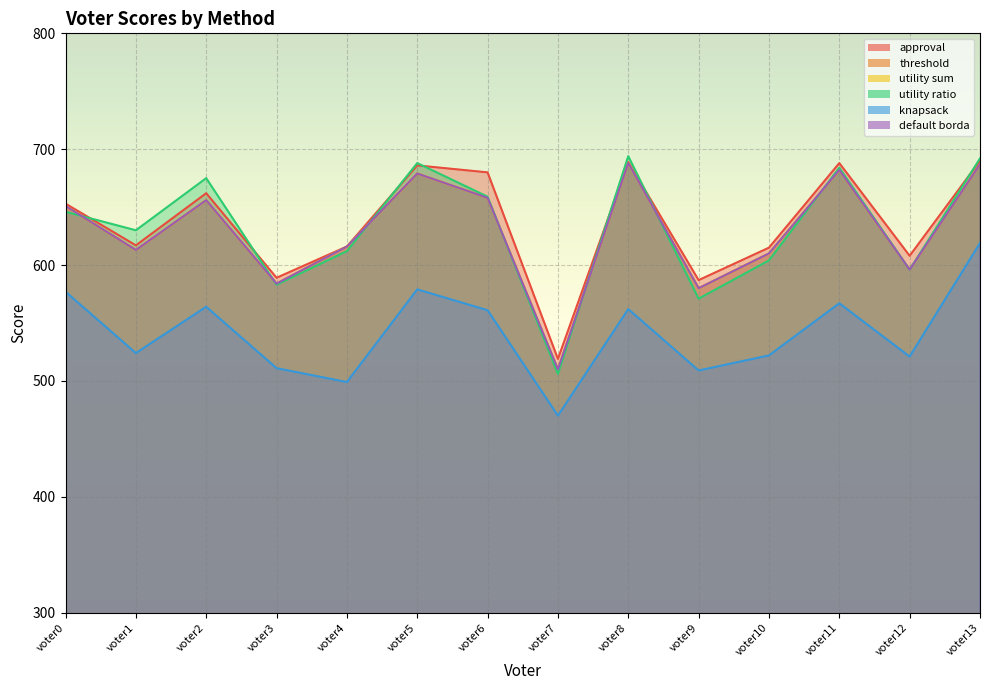

List the labels in order of utility ratio value, smallest first.

voter7, voter9, voter3, voter12, voter10, voter4, voter1, voter0, voter6, voter2, voter11, voter5, voter13, voter8